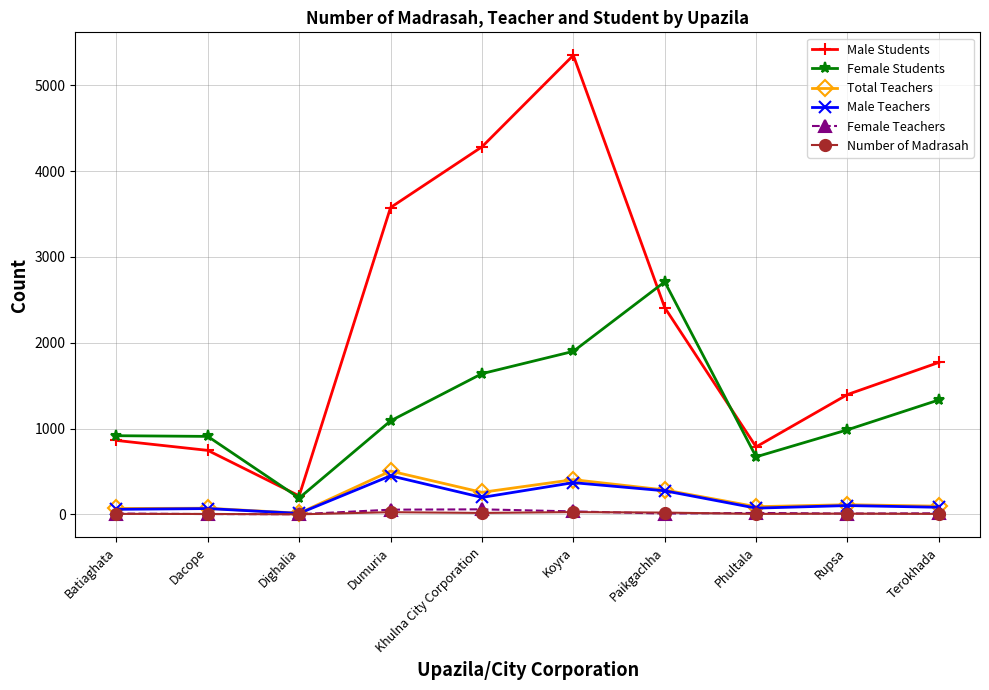

What is the total value across all series at Rupsa?

2618